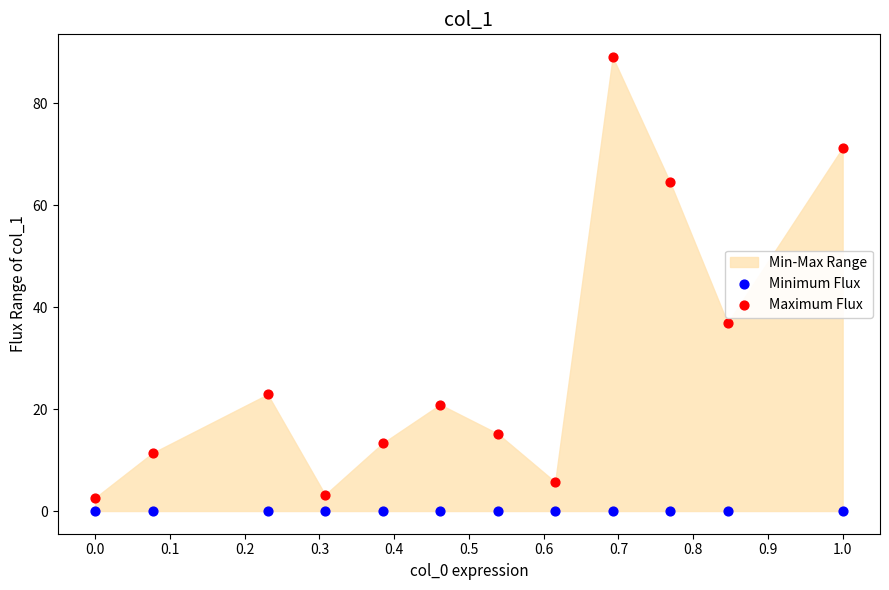

Which series contains the highest Y value?

Maximum Flux